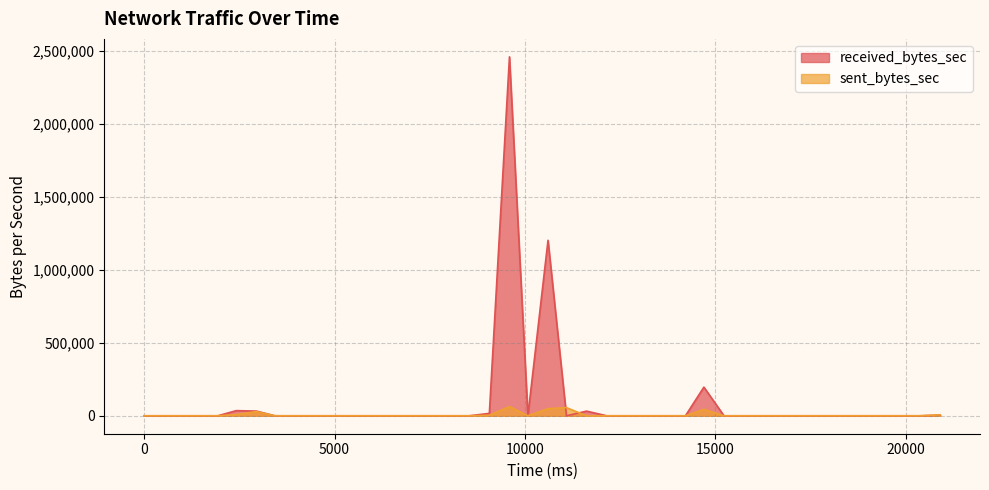

How many positive values does the received_bytes_sec series have?

8